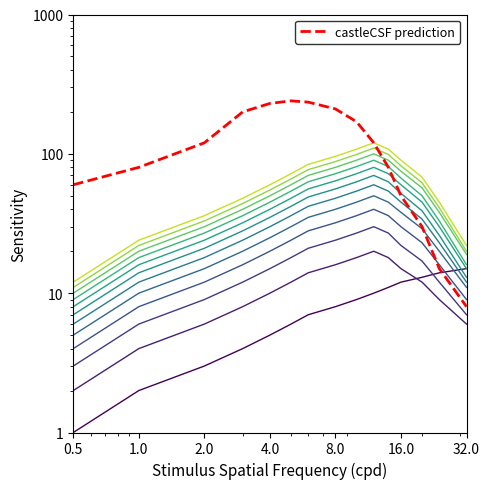

True or false: the data shows 125 at 10.

False